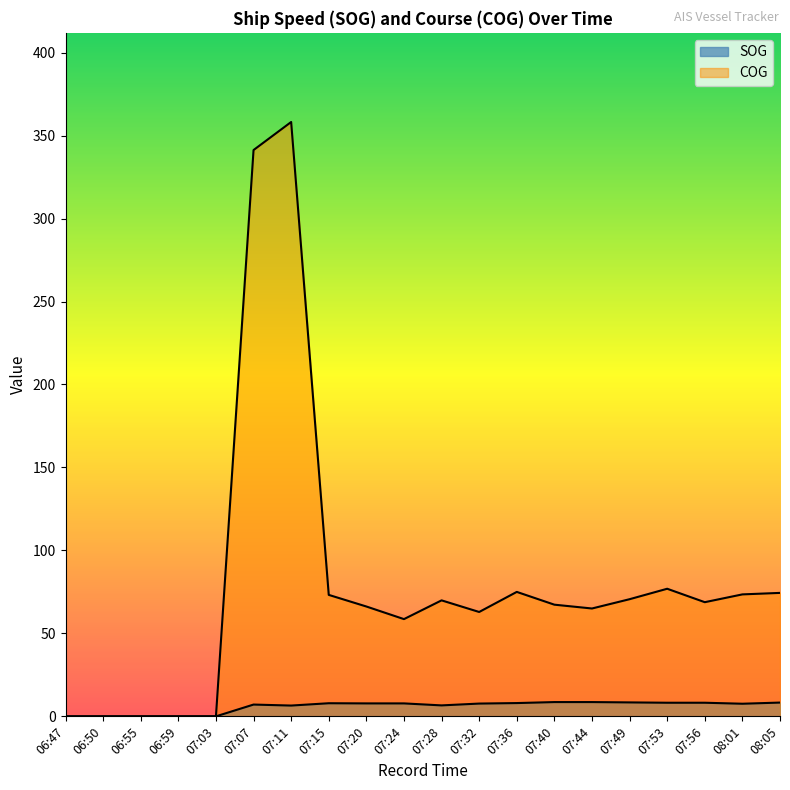

At 08:01, list the series in order from largest to smallest.

COG, SOG